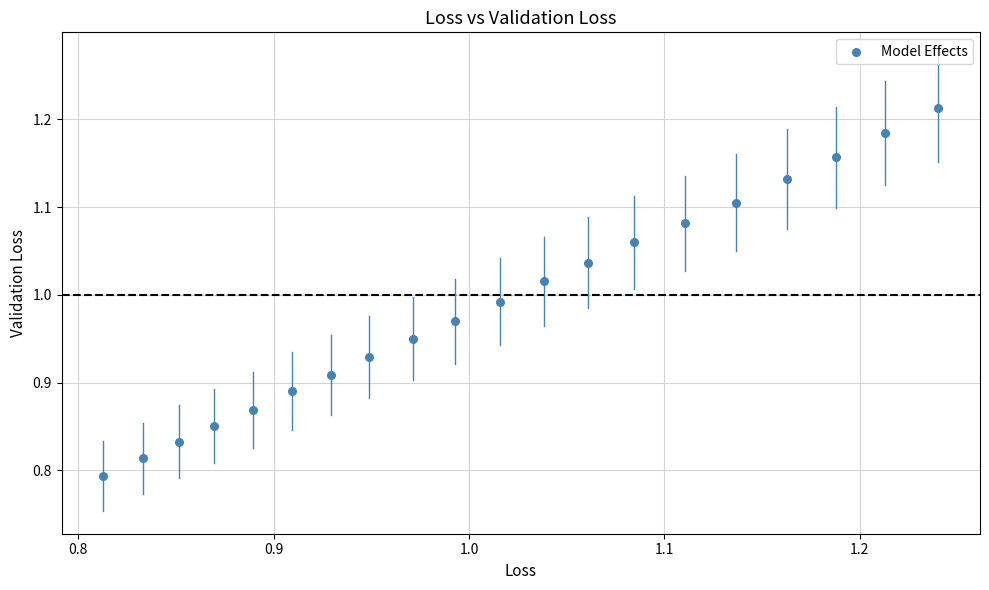

What is the range of Y values (max minus min)?

0.4